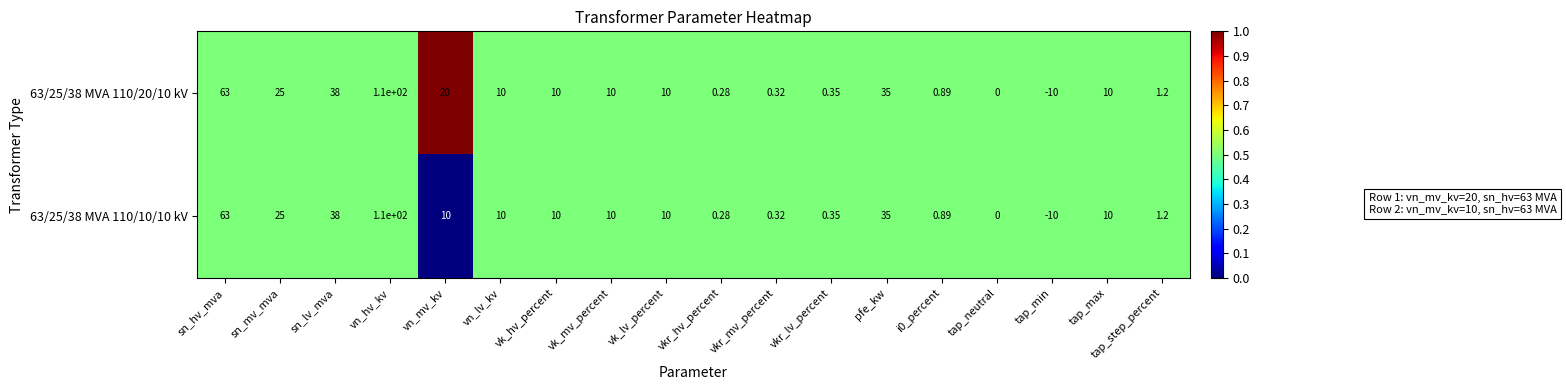

At which label does 63/25/38 MVA 110/10/10 kV reach its minimum?

tap_min